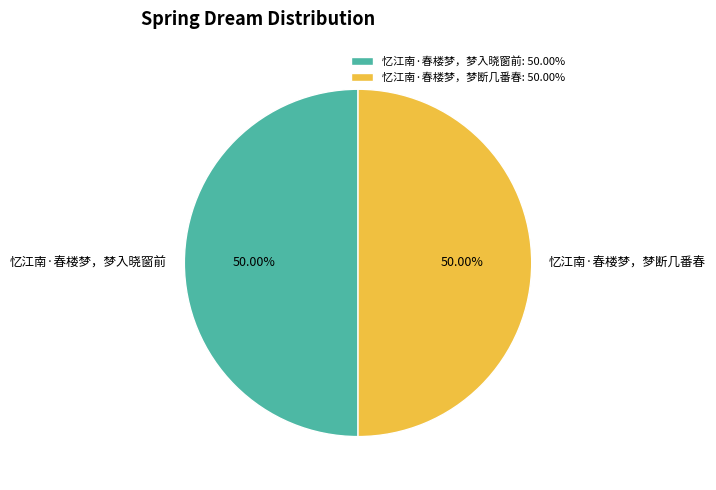

How many slices are in this pie chart?

2